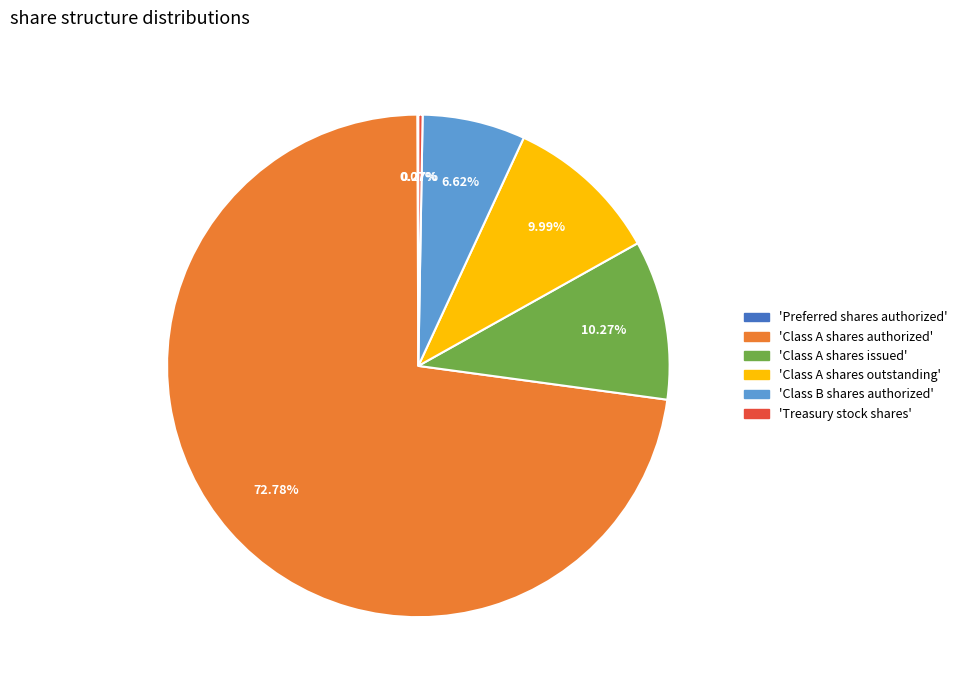

Does any single category account for the majority?

Yes